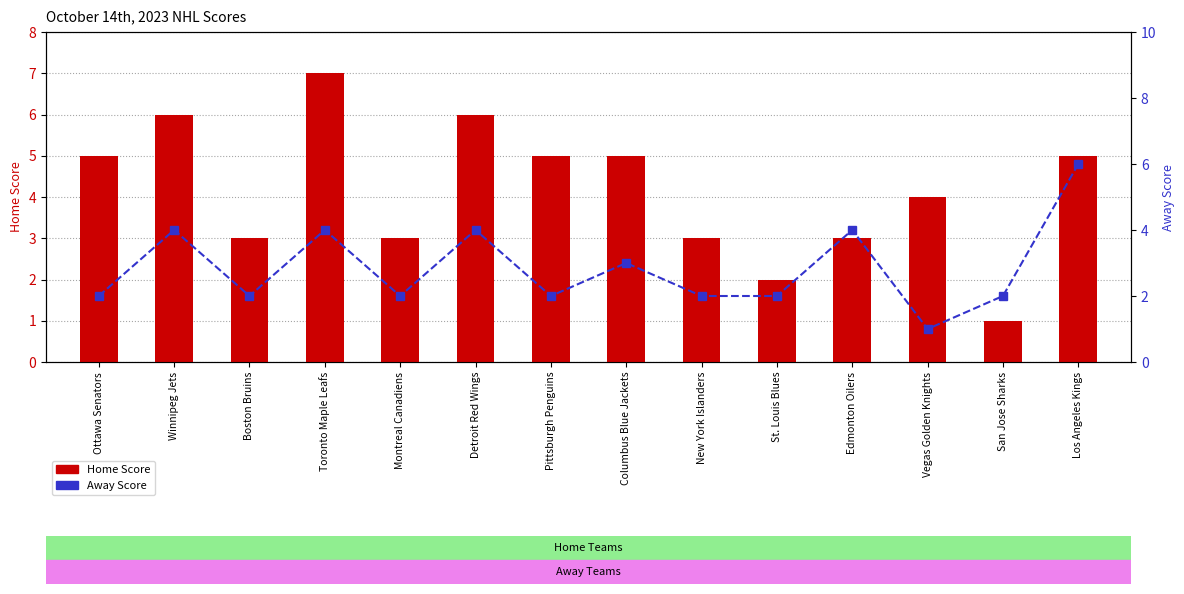

Are the bars horizontal?

No